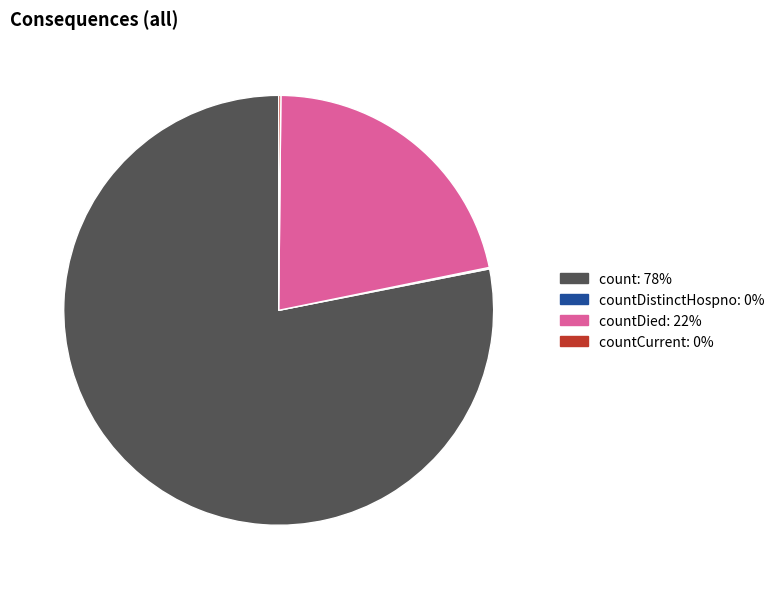

Does any single category account for the majority?

Yes